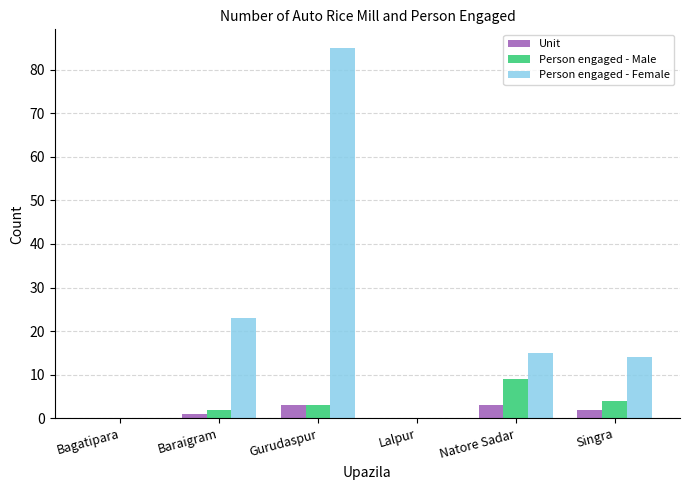

How many data points does each series have?

6